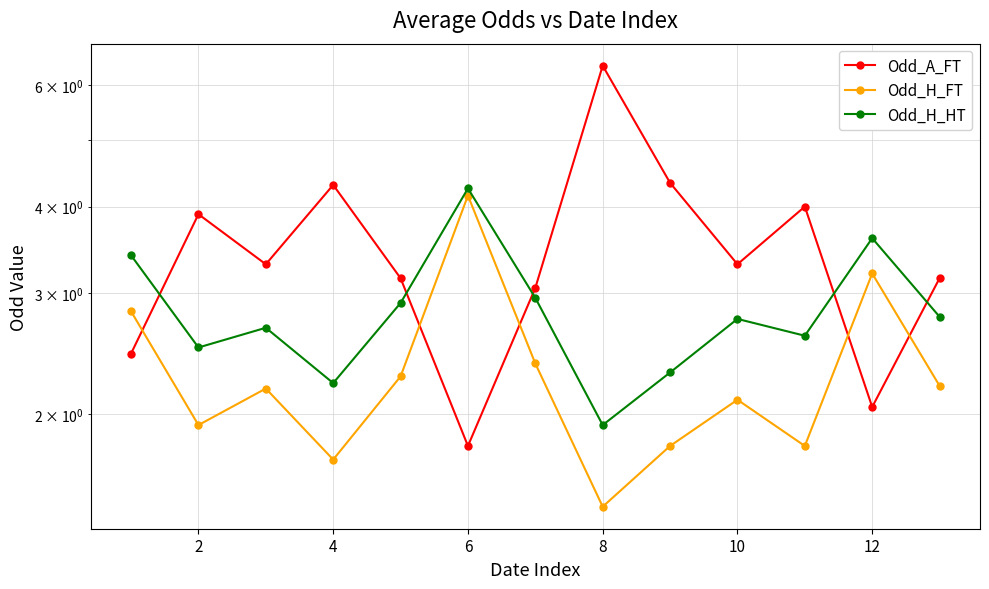

After their last crossing, which series has the higher values: Odd_A_FT or Odd_H_HT?

Odd_A_FT